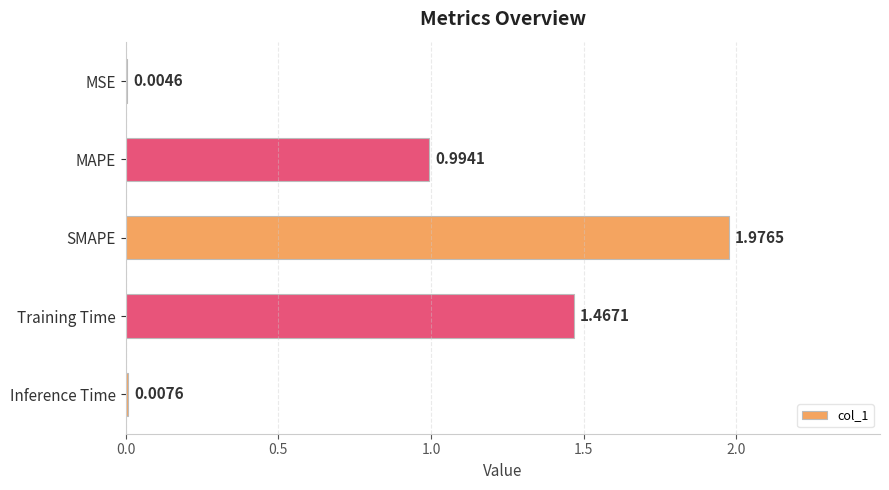

At which category does the chart reach its peak across all series?

SMAPE